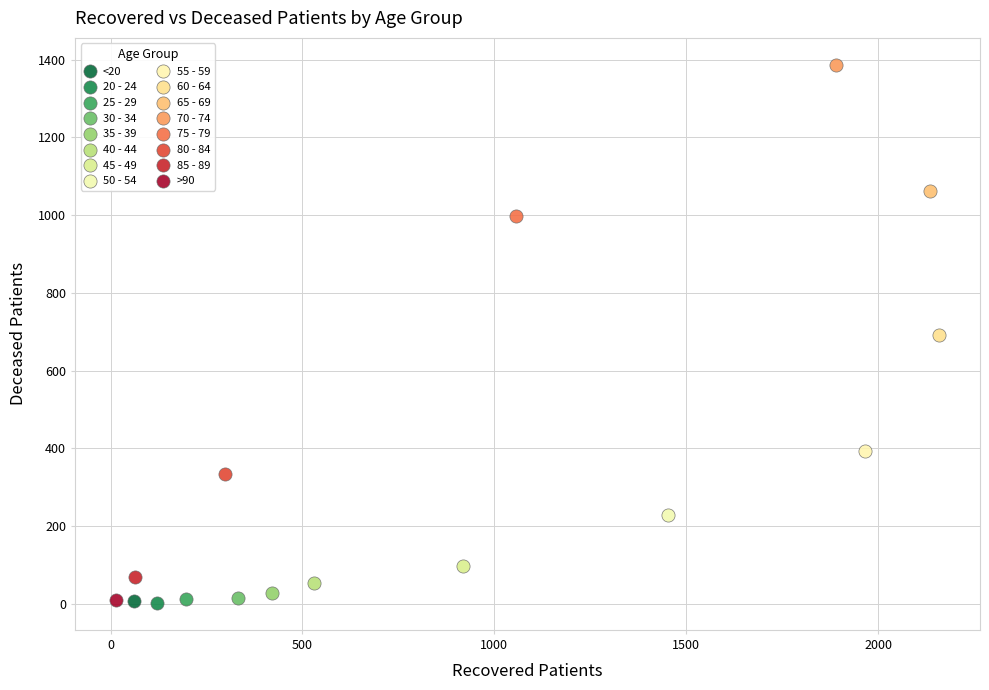

Which series reaches the maximum Y coordinate?

70 - 74